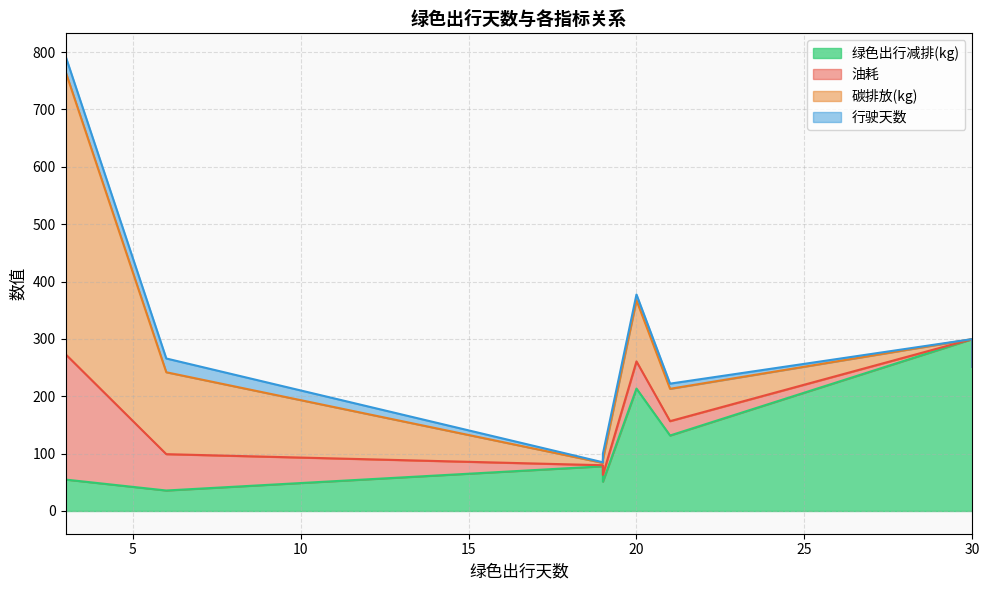

After their last crossing, which series has the higher values: 绿色出行减排(kg) or 油耗?

绿色出行减排(kg)